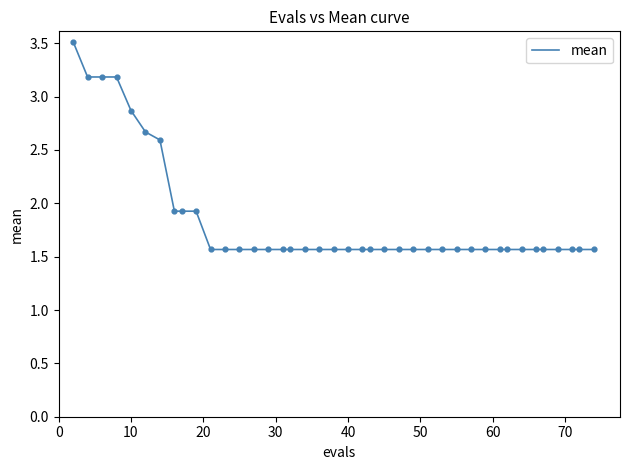

What is the smallest value displayed?

1.6